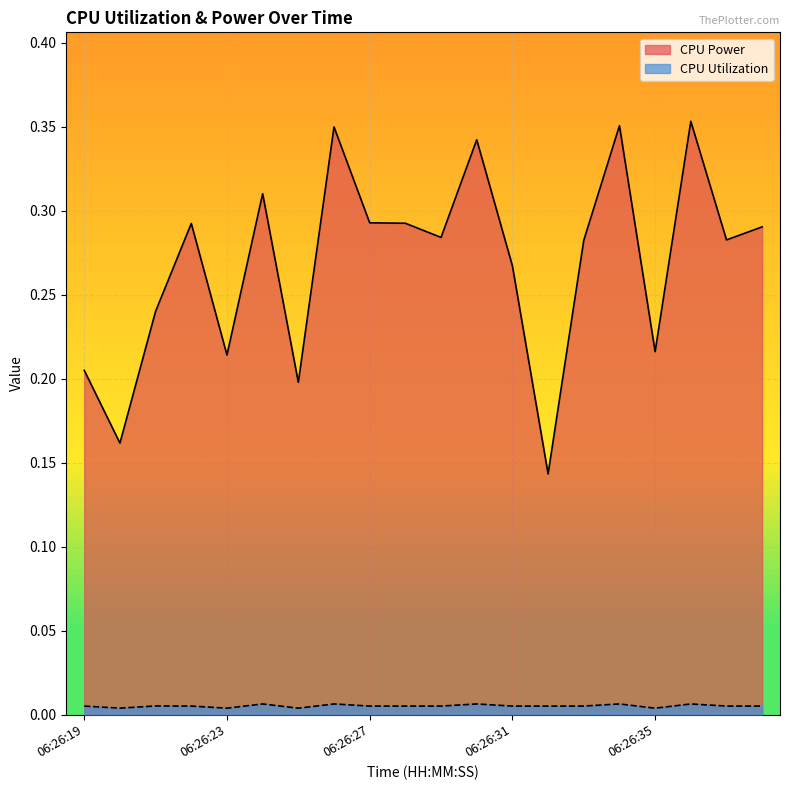

What is the sum of the CPU Power values at 06:26:38 and 06:26:29?

0.6